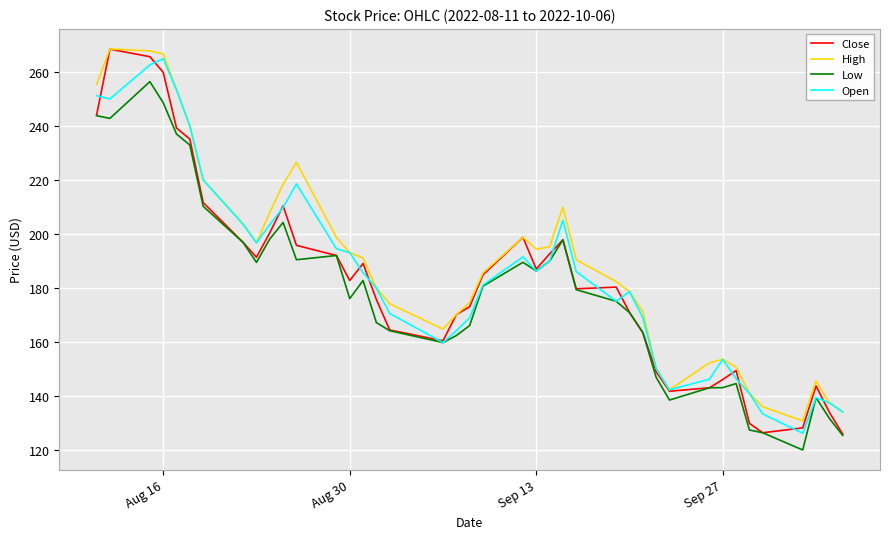

True or false: High and Low cross at least once.

False